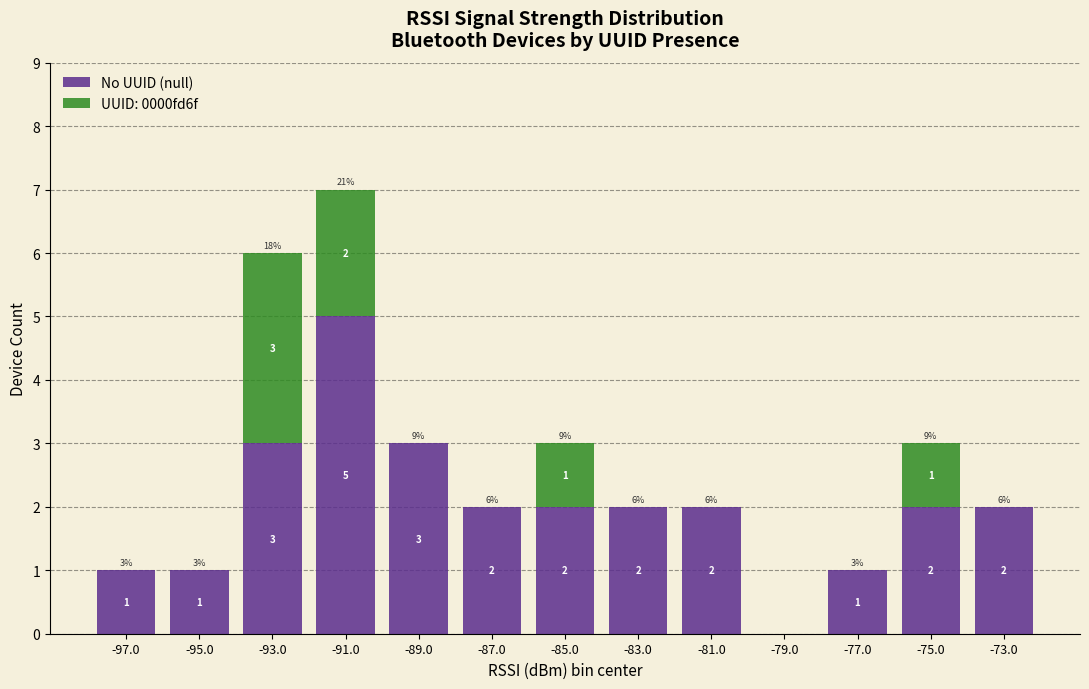

Is it true that No UUID (null) equals -3 at -79.0?

False